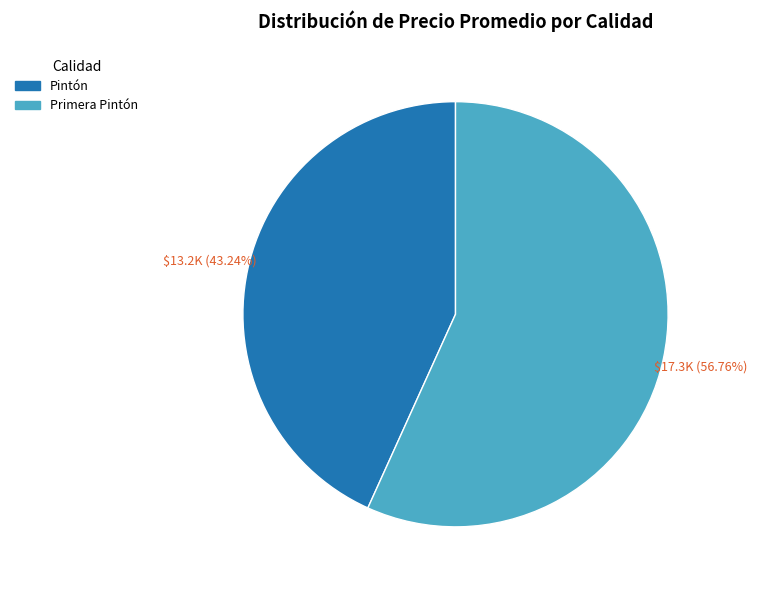

Is there a majority slice in this chart?

Yes